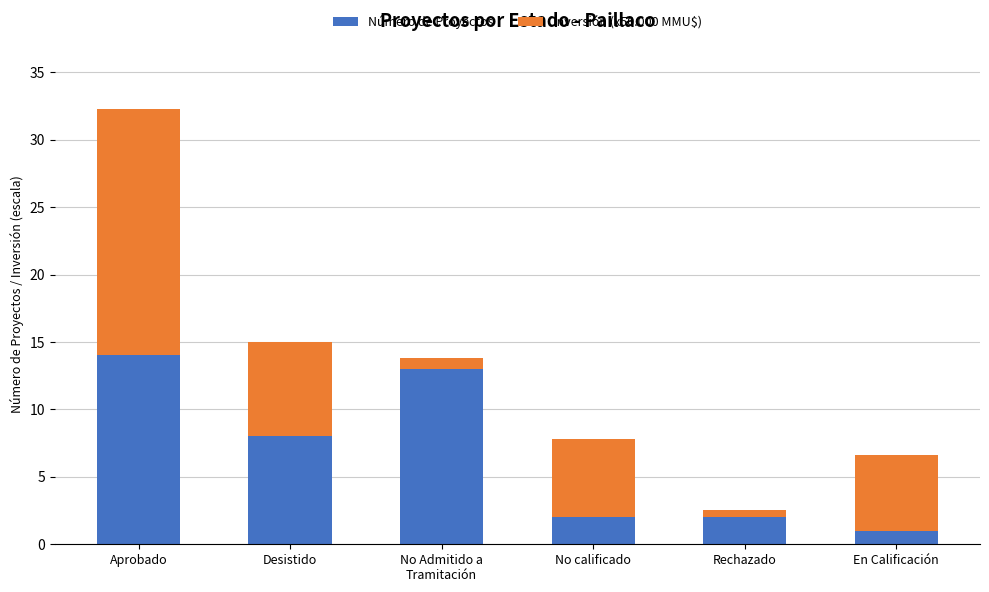

What is the approximate value of Número de Proyectos at Desistido?

8.0